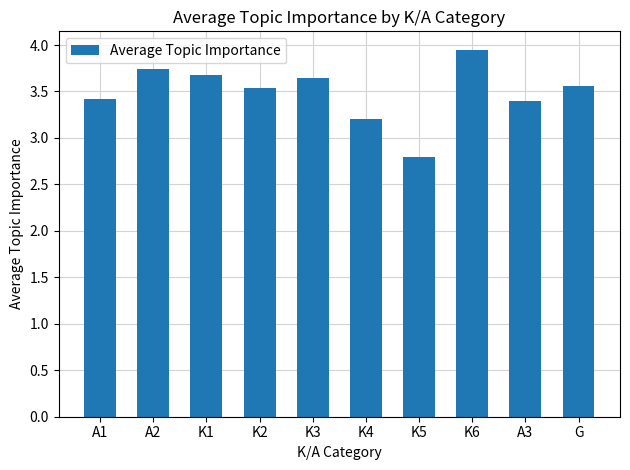

What is the sum of the values at G and A3?

7.0